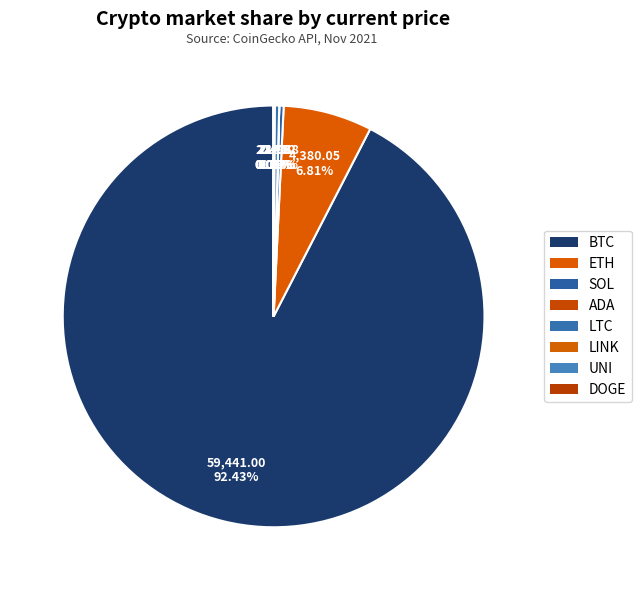

The DOGE slice represents 0% of the pie. True or false?

True